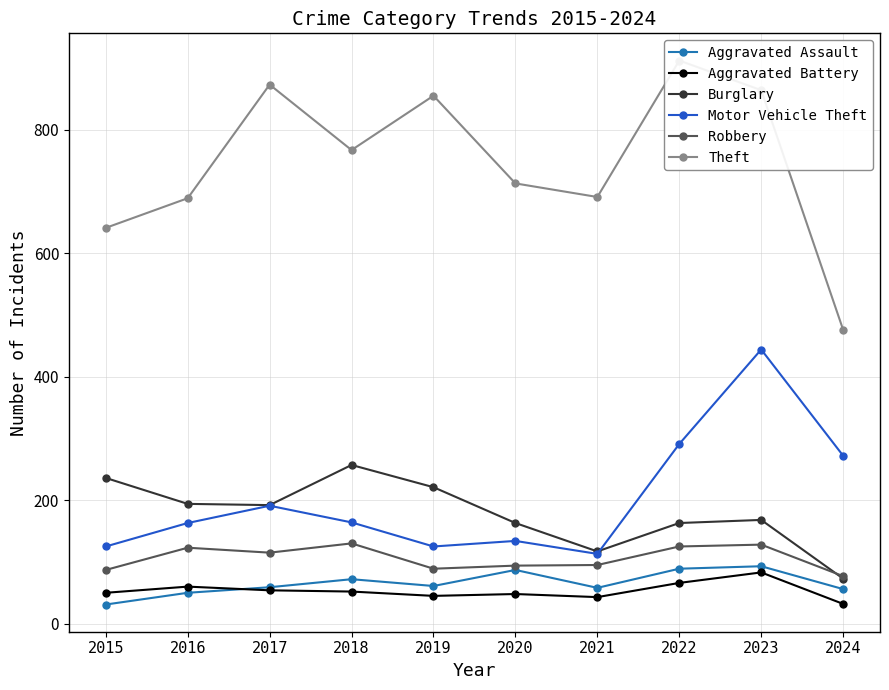

True or false: Theft and Motor Vehicle Theft intersect in this chart.

False